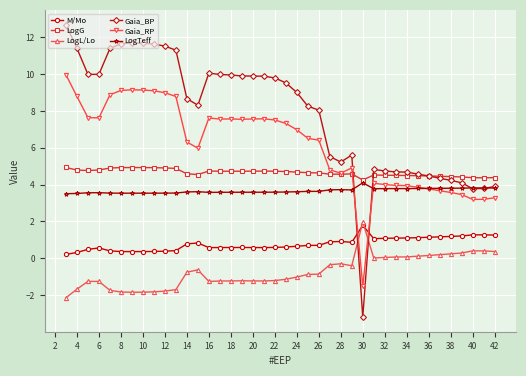

What is the minimum value for Gaia_RP?

-1.5